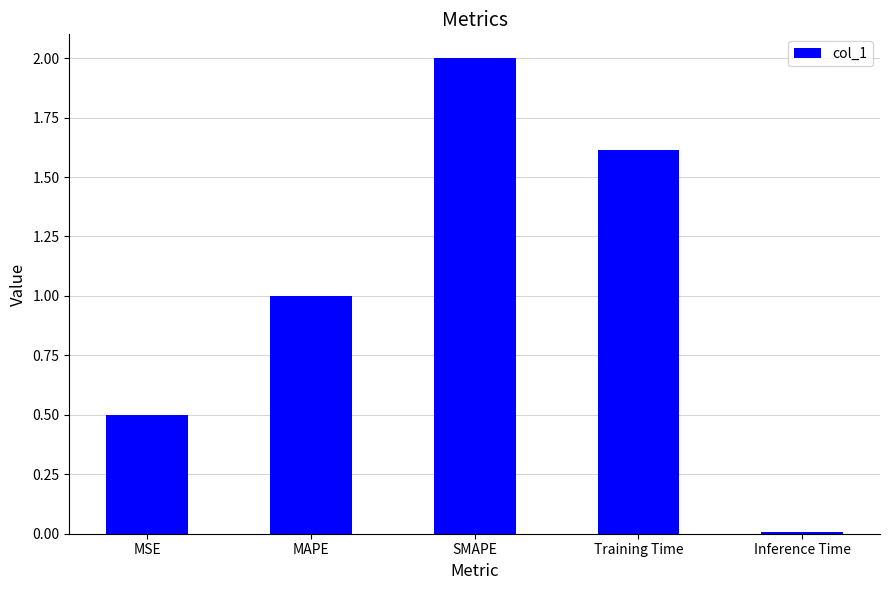

How many data points are less than 1?

2